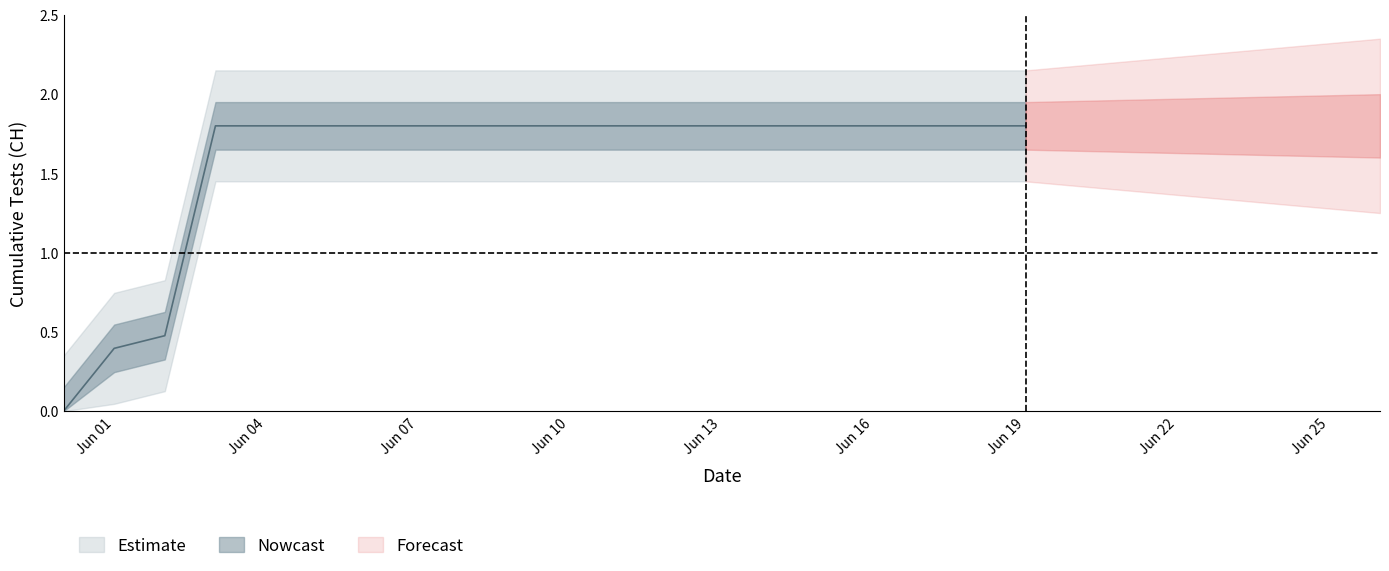

What is the label of the 8th point from the right?

2020-06-12